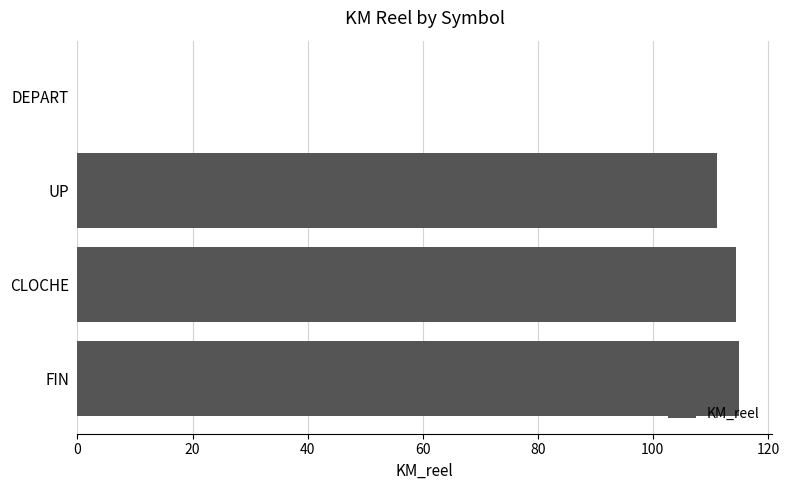

Reading top to bottom, list all the values displayed in this chart.

DEPART=0.0	UP=111.2	CLOCHE=114.4	FIN=115.0